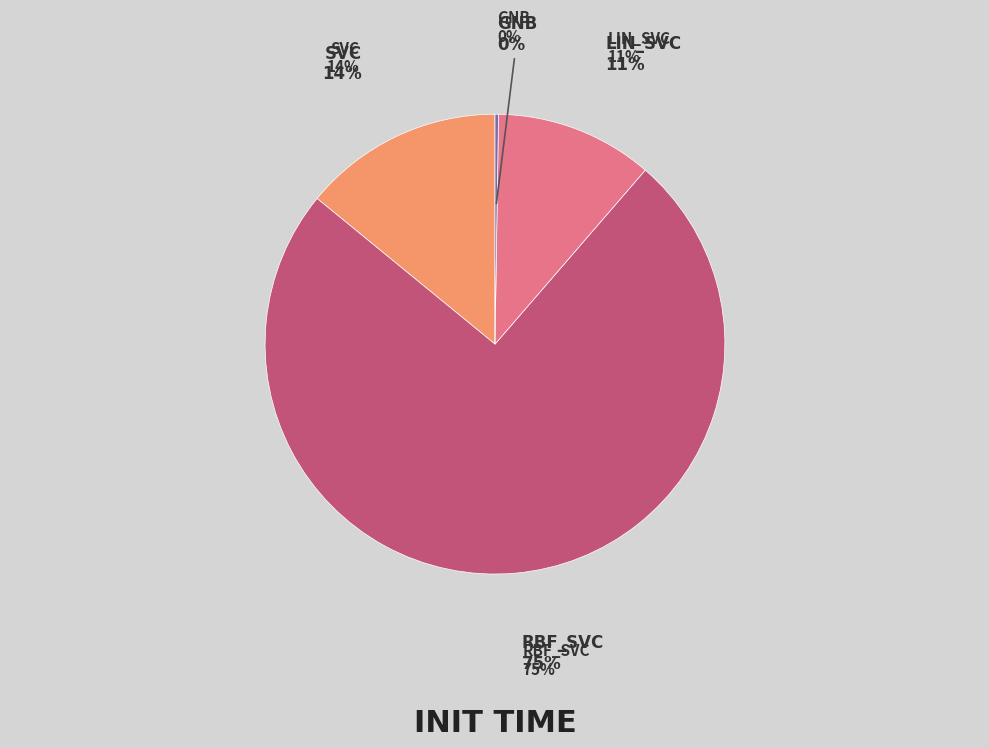

Rank the categories by value from lowest to highest.

gnb, lin_svc, svc, rbf_svc